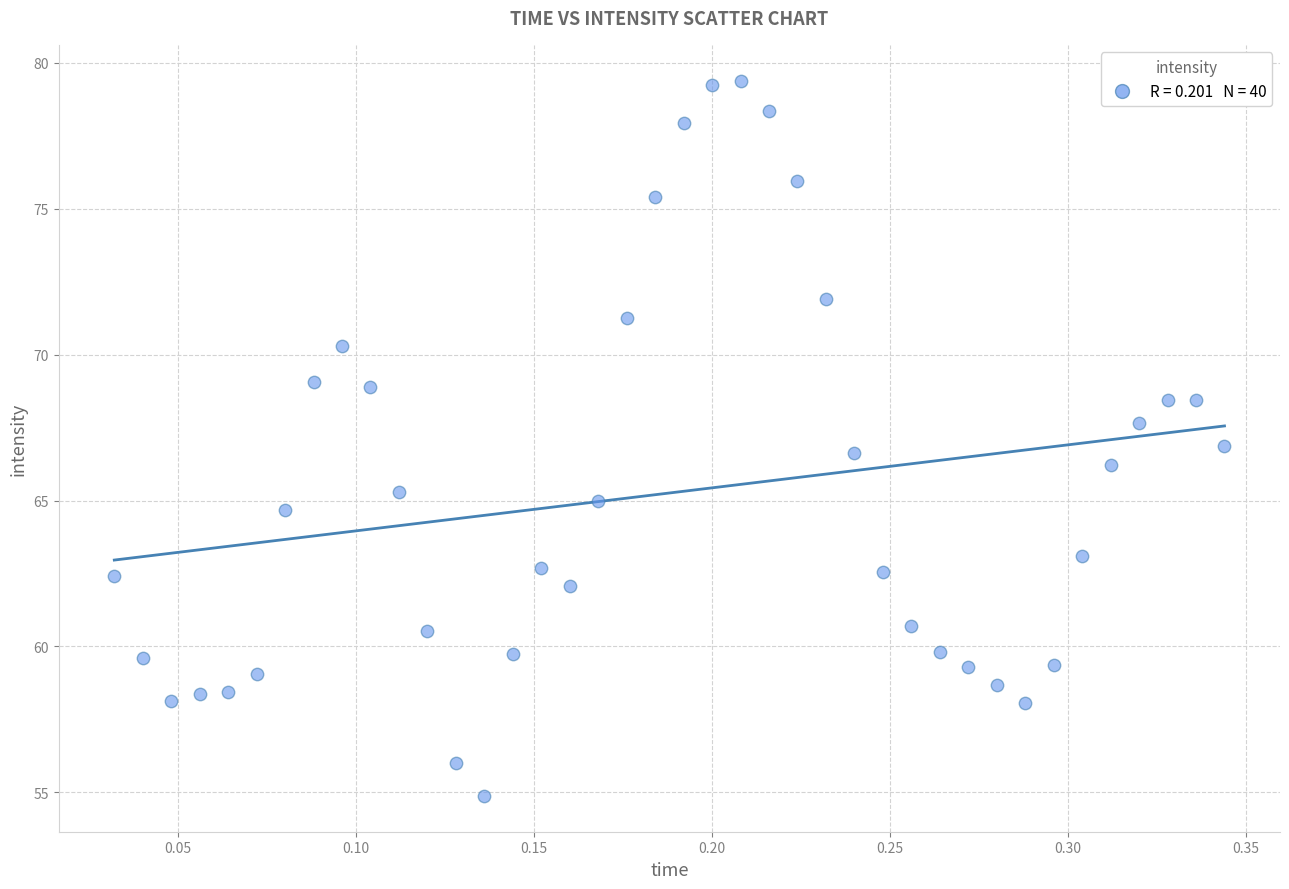

What is the range of X values (max minus min)?

0.3